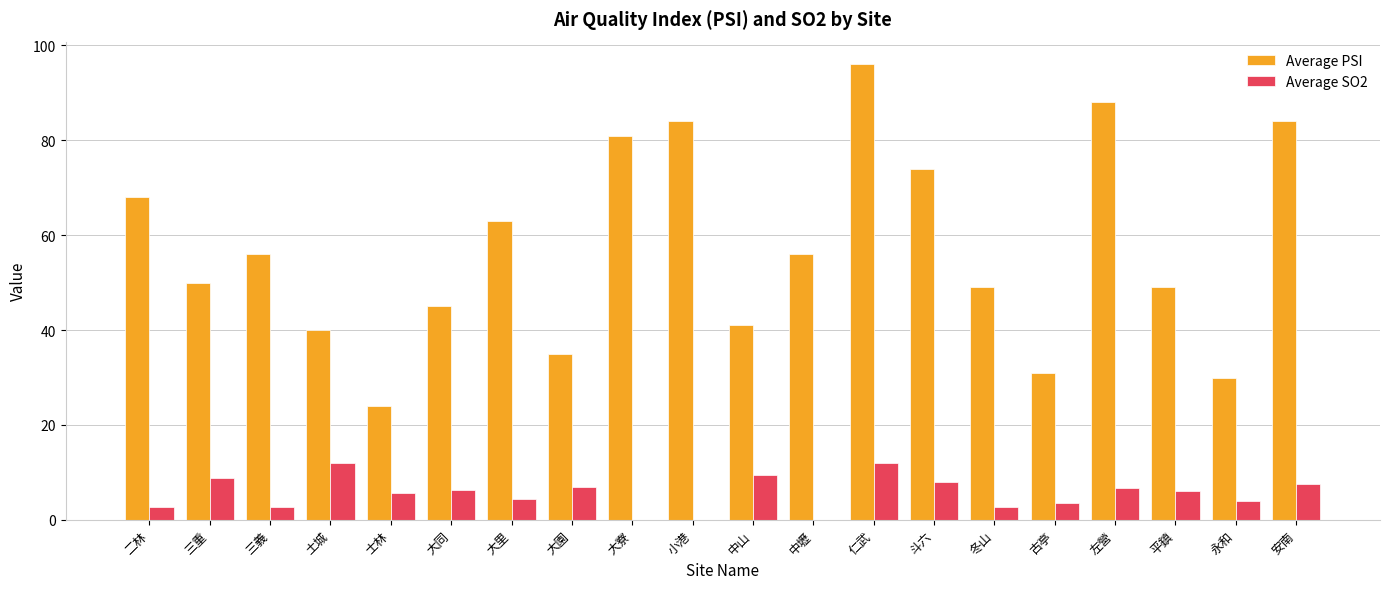

Are the bars horizontal?

No